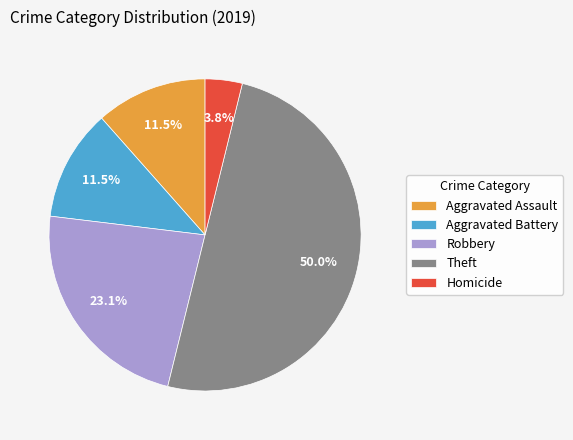

Is Homicide the majority of the pie?

No